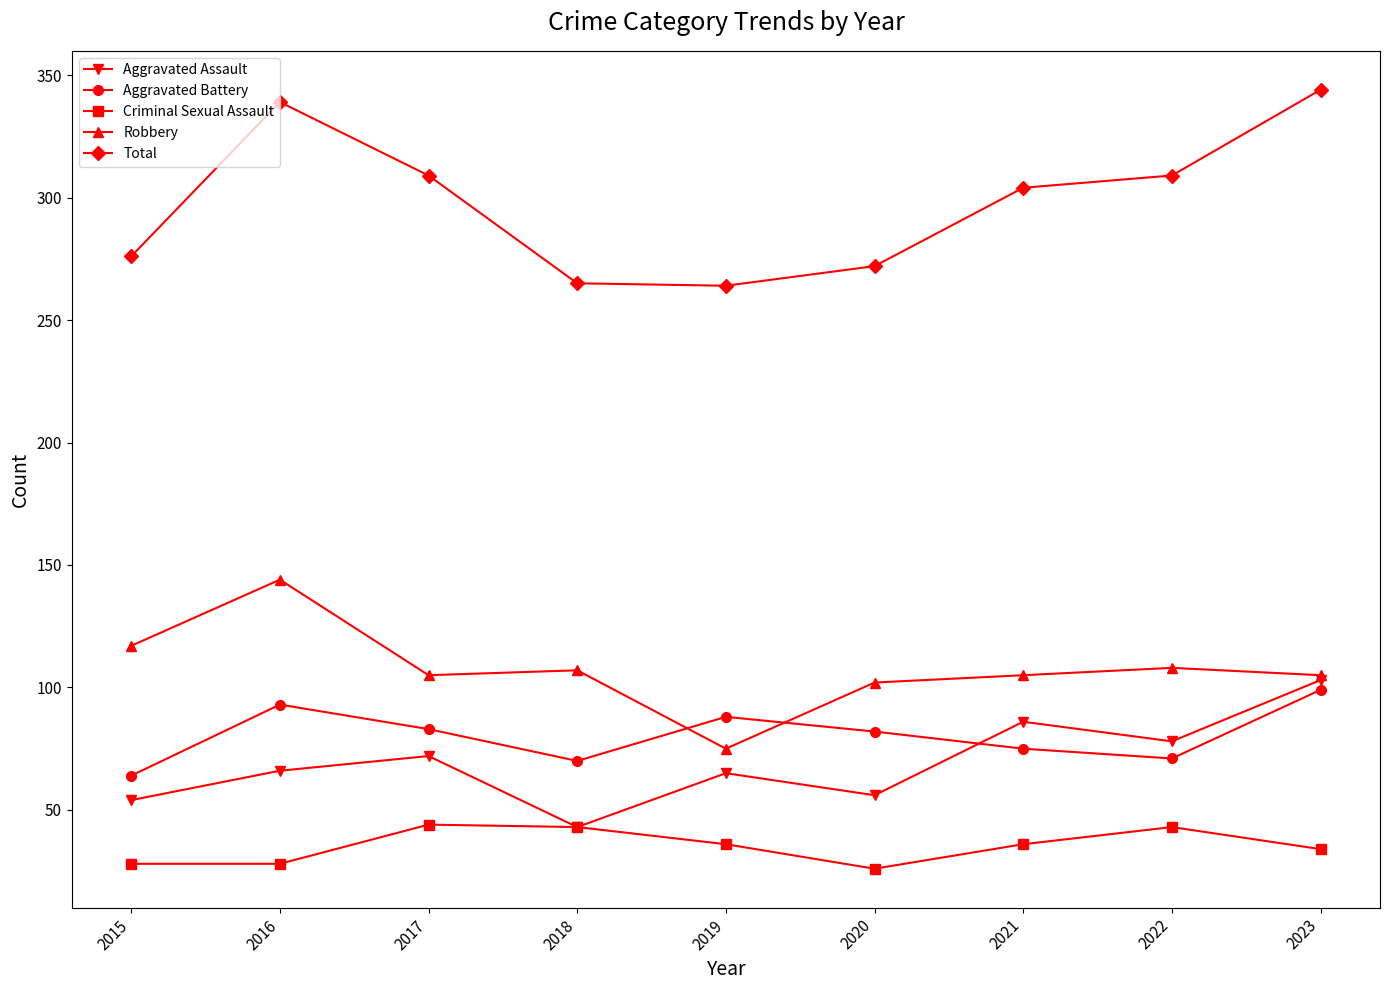

The Robbery series shows 105 at 2023. True or false?

True